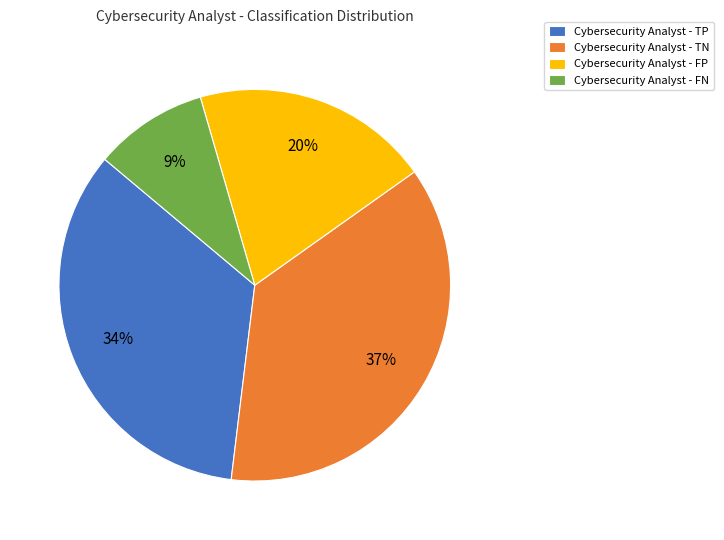

Which slice is the smallest?

Cybersecurity Analyst - FN